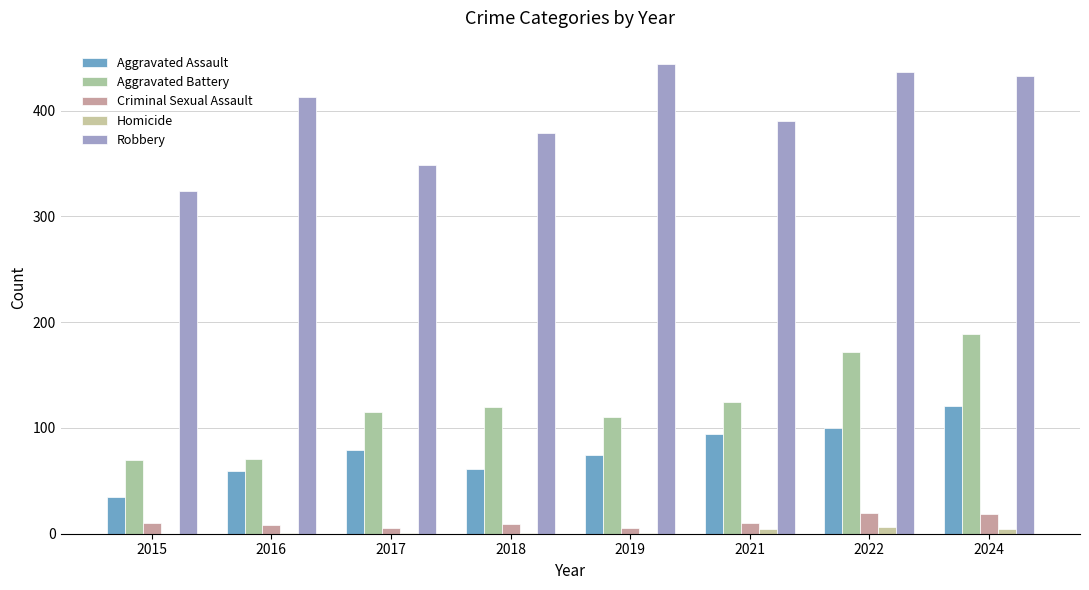

At which label is Robbery closest to 384?

2018